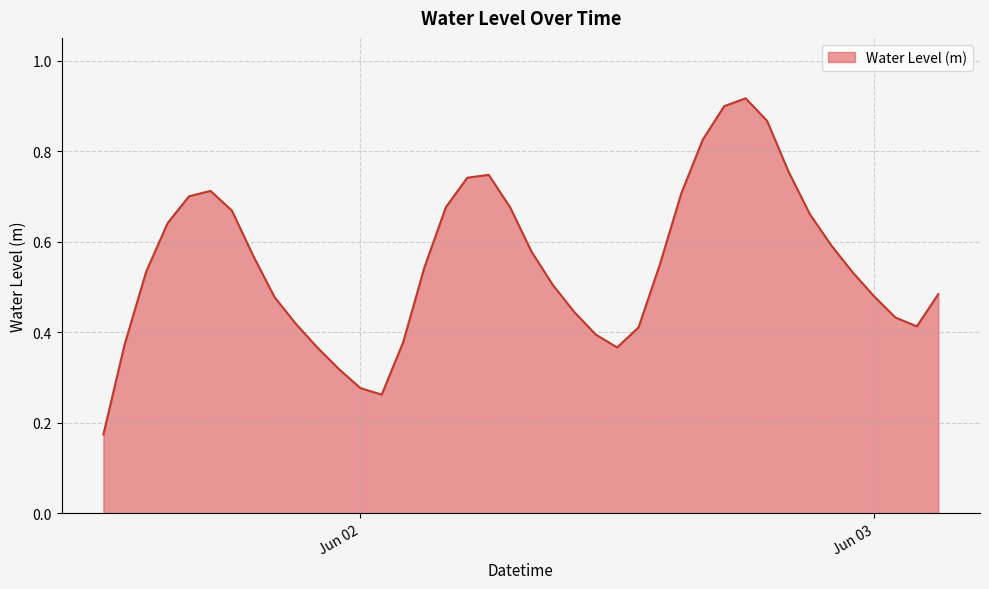

How many lines are shown in the chart?

1